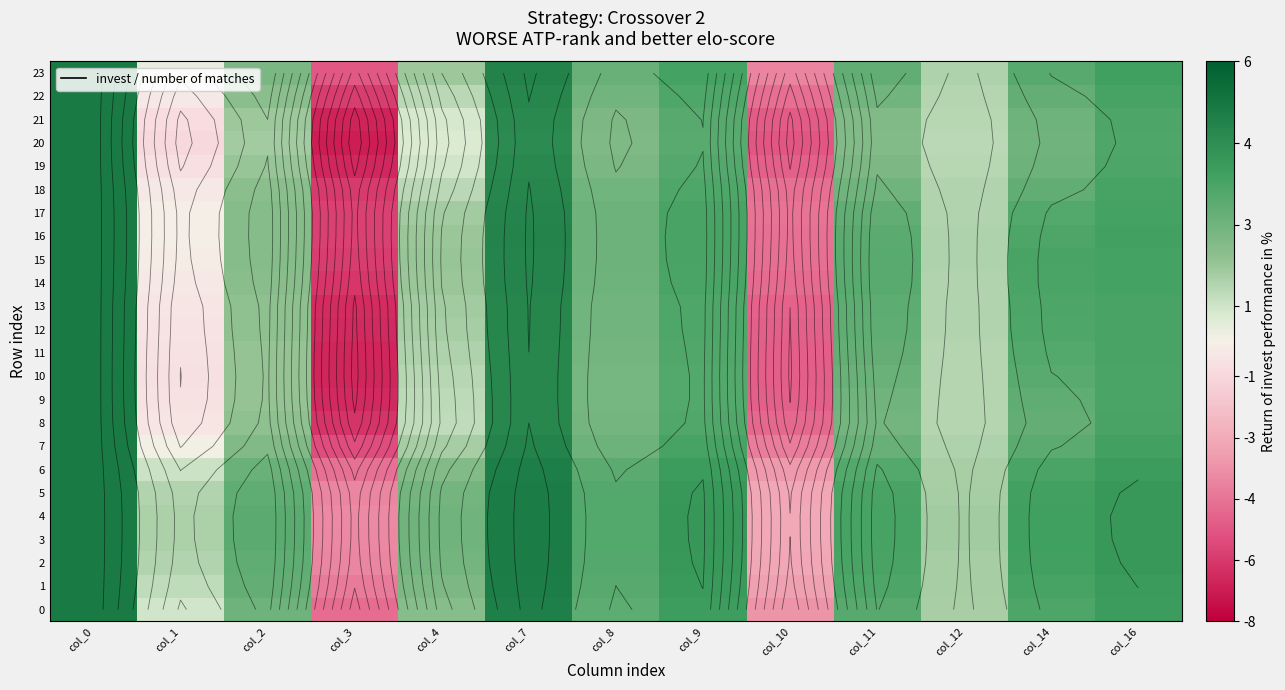

Rank the series at col_9 from lowest to highest value.

20, 21, 19, 10, 9, 11, 8, 12, 13, 22, 18, 14, 17, 15, 16, 7, 23, 0, 6, 1, 2, 5, 3, 4